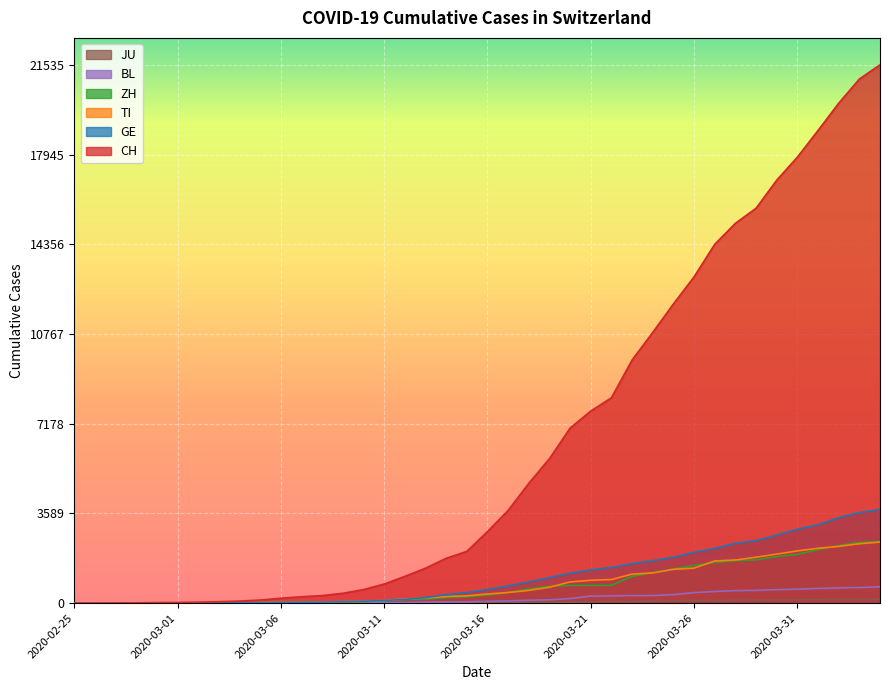

What is the difference between the GE values at 2020-03-05 and 2020-03-03?

4